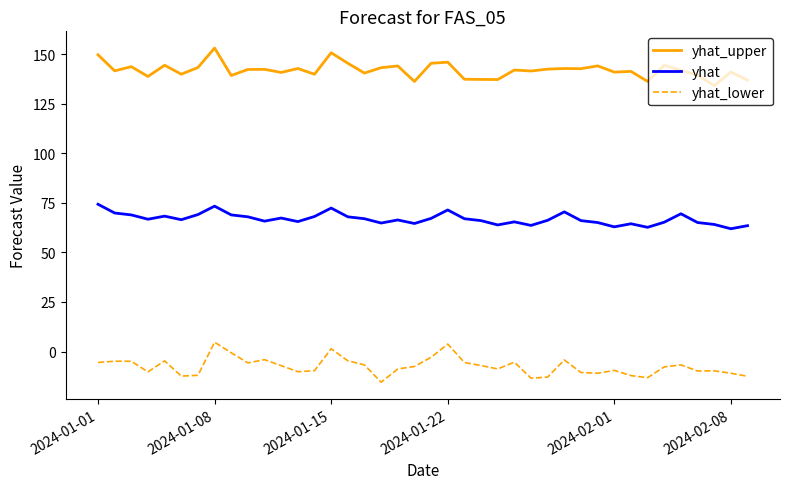

What is the lowest value of the yhat series?

62.0